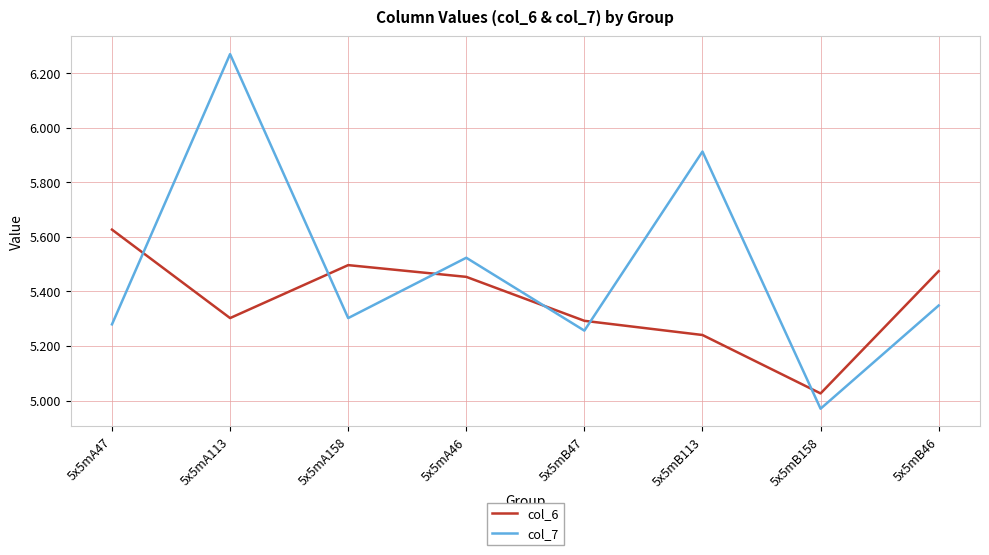

What is the difference between the highest and lowest values at 5x5mB113?

0.7